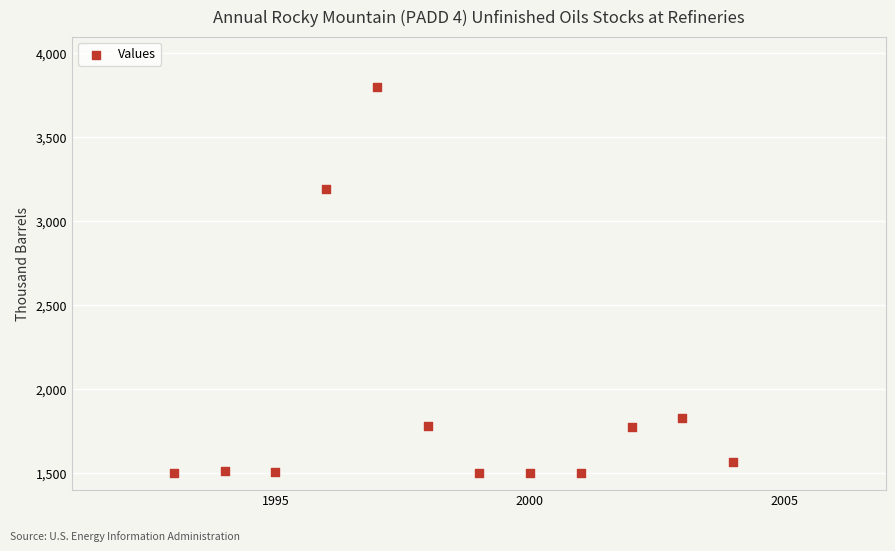

What Y value in the scatter plot is closest to 2650?

3191.4